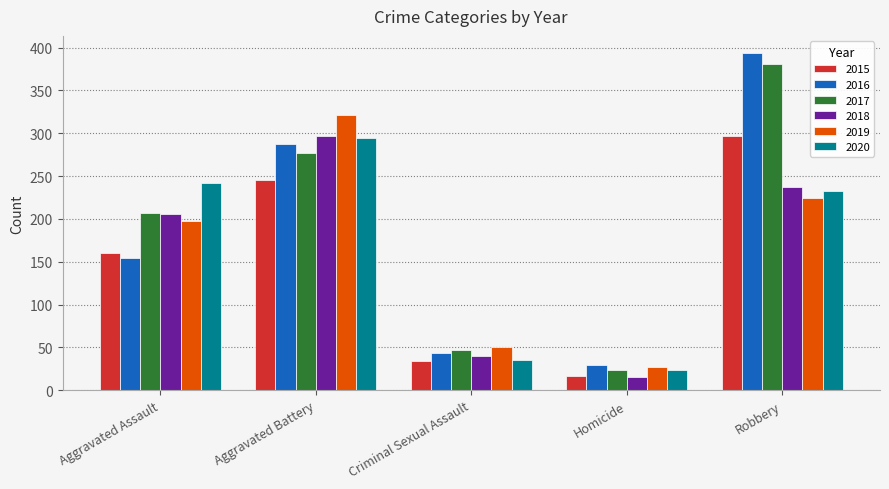

Is it true that 2016 equals 43 at Criminal Sexual Assault?

True